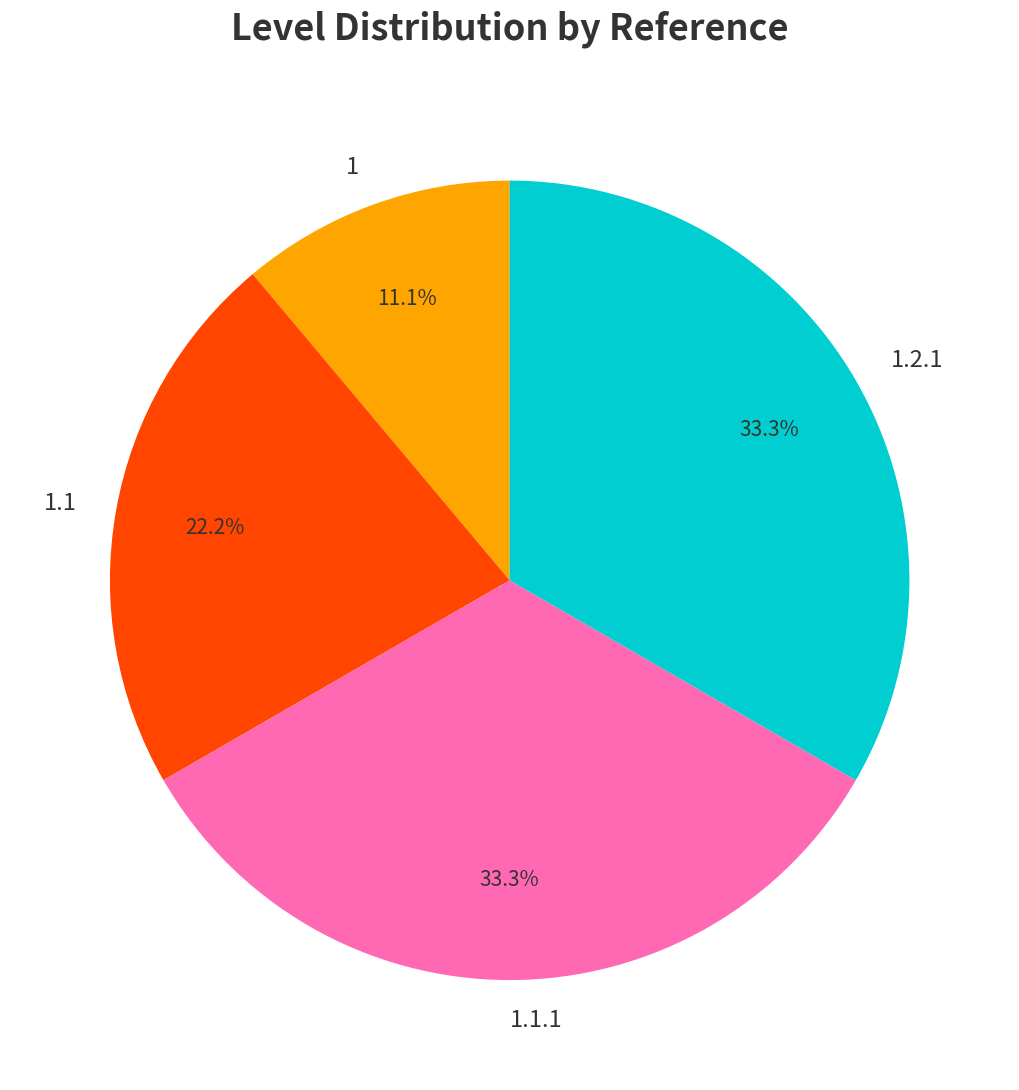

To the nearest percent, what is the combined percentage of 1.1 and 1.2.1?

56%